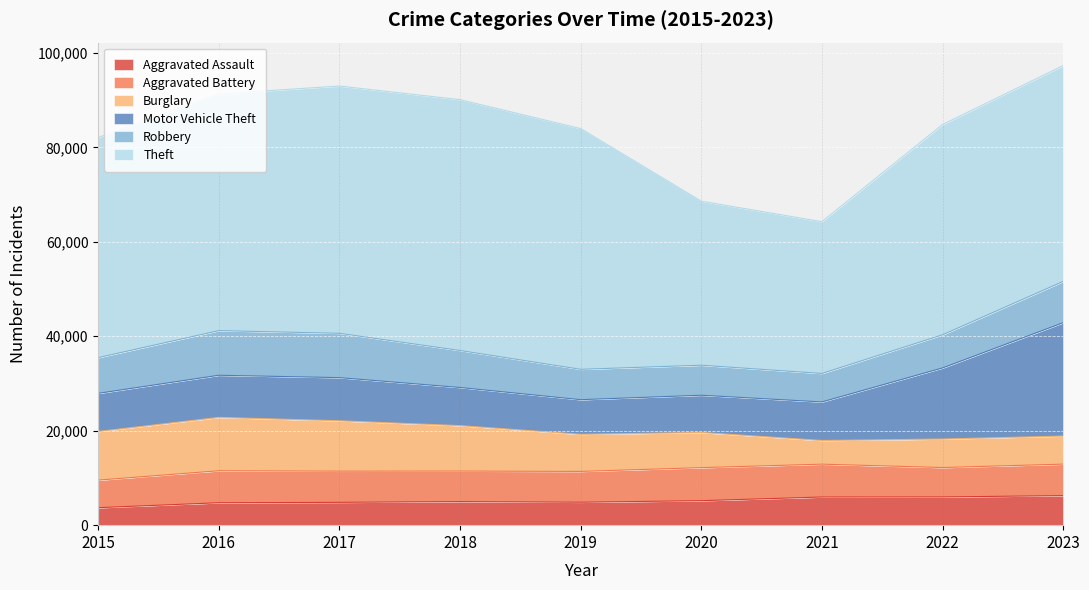

What is the highest value of the Aggravated Assault series?

6259